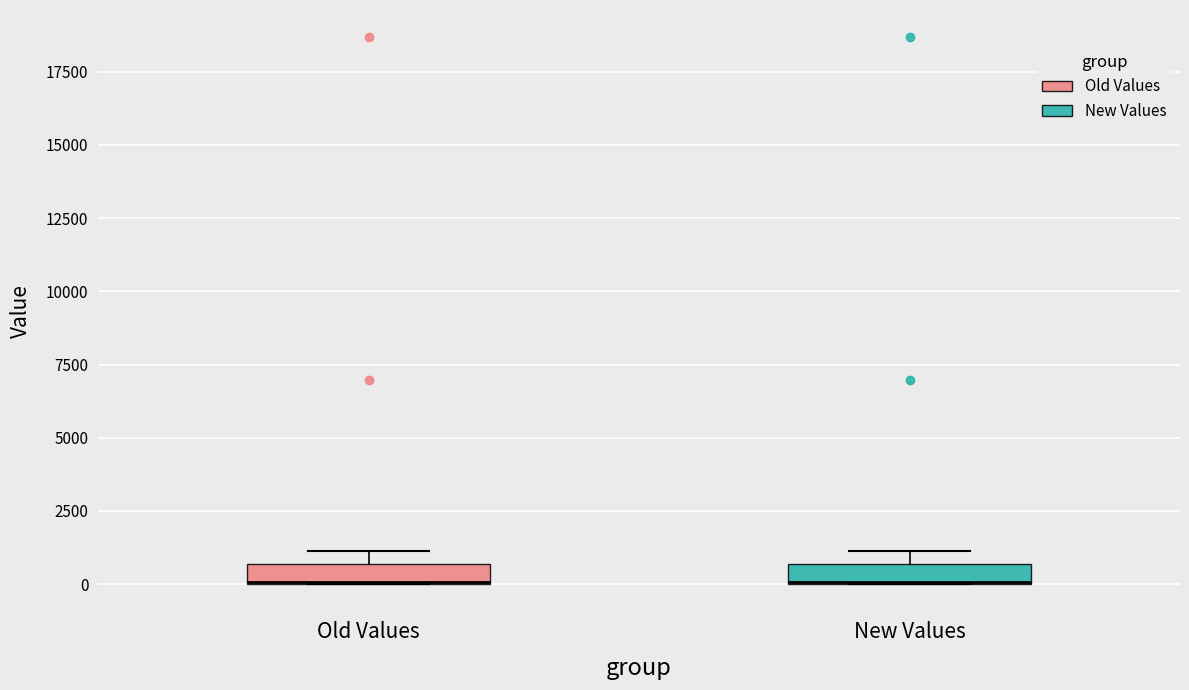

Where is the upper edge of the box for New Values on the y-axis? The values are not printed on the chart, so give them approximately, as read against the axis.

500